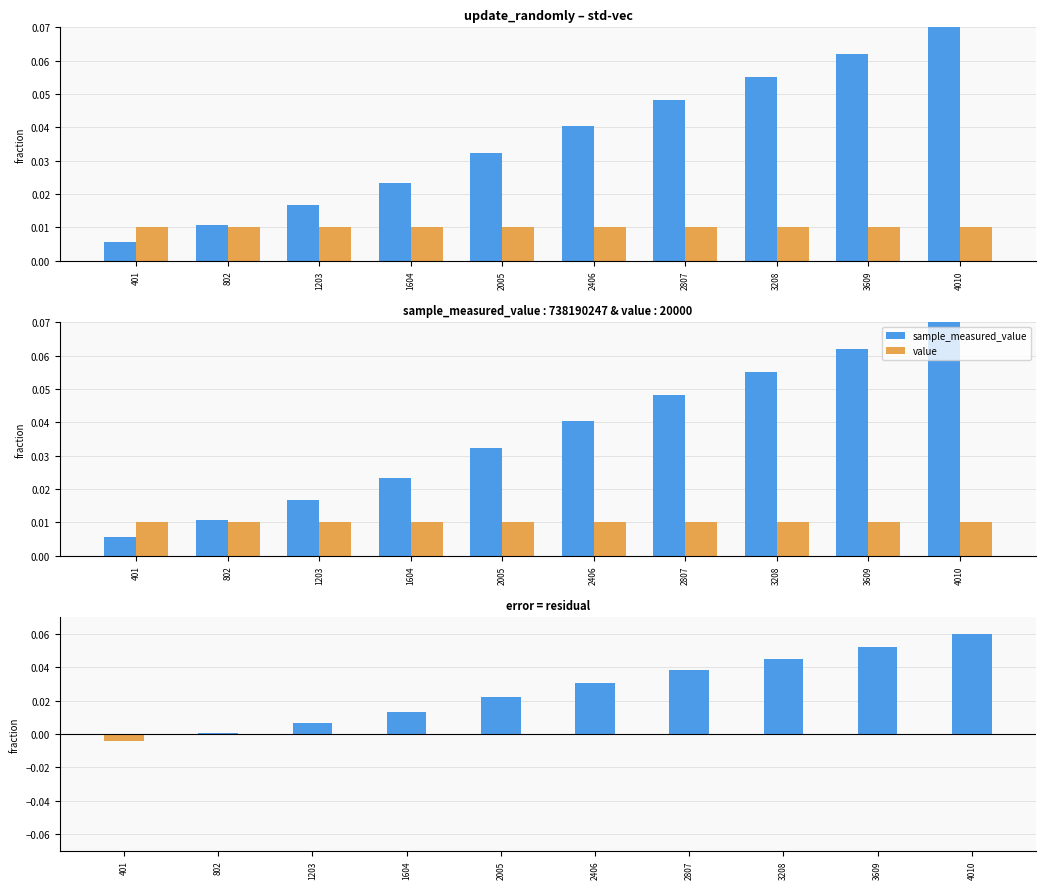

Between 802 and 2406, which series saw the biggest shift?

sample_measured_value